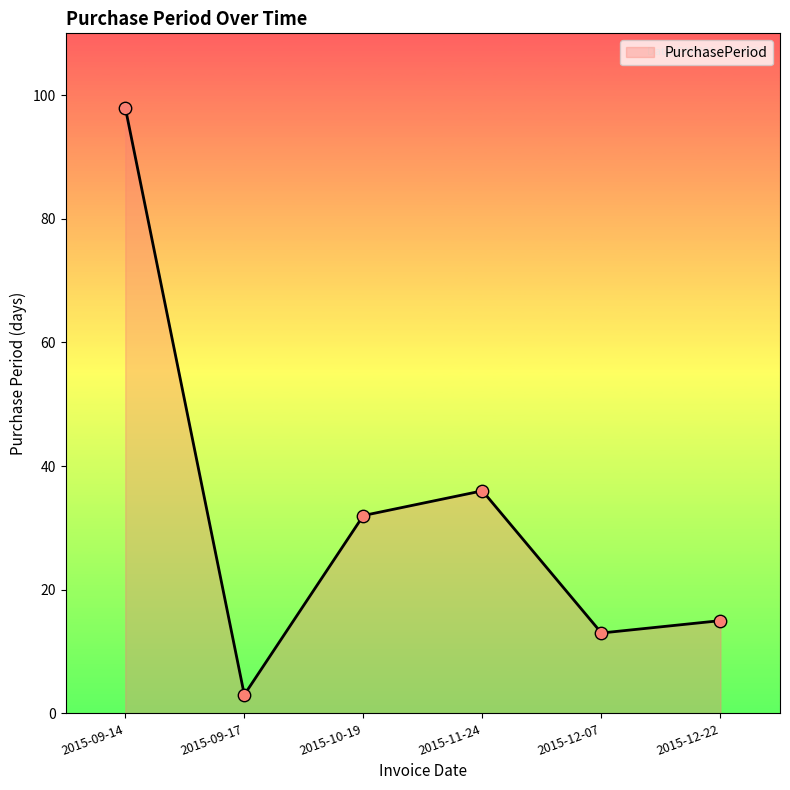

What is the change in value from 2015-09-14 to 2015-11-24?

-62